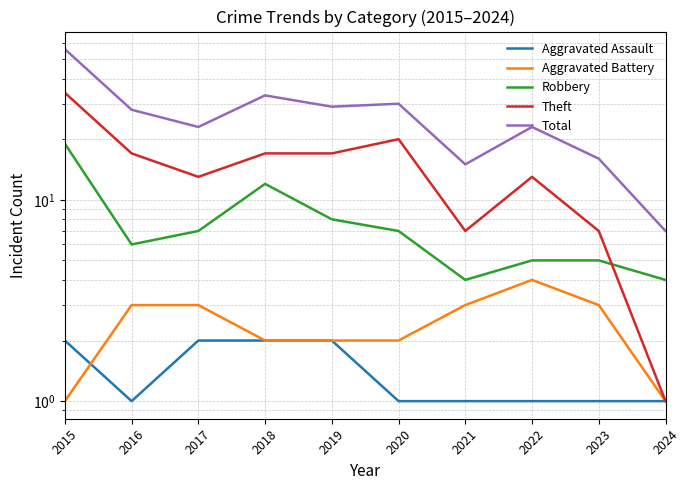

True or false: Theft and Aggravated Assault intersect in this chart.

False